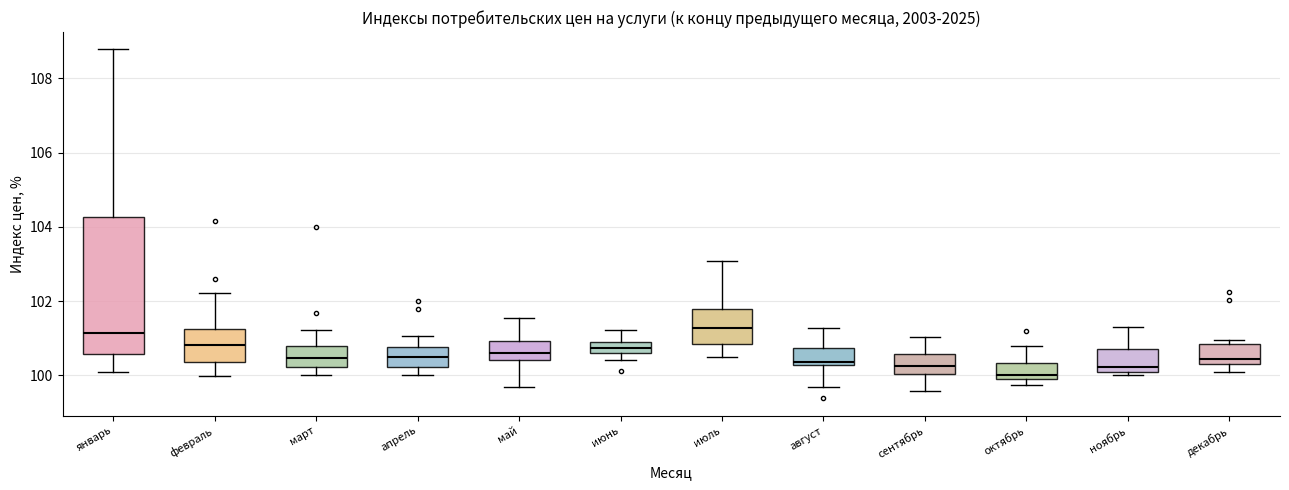

Where does the median line of the box for май sit on the y-axis? The values are not printed on the chart, so give them approximately, as read against the axis.

100.6